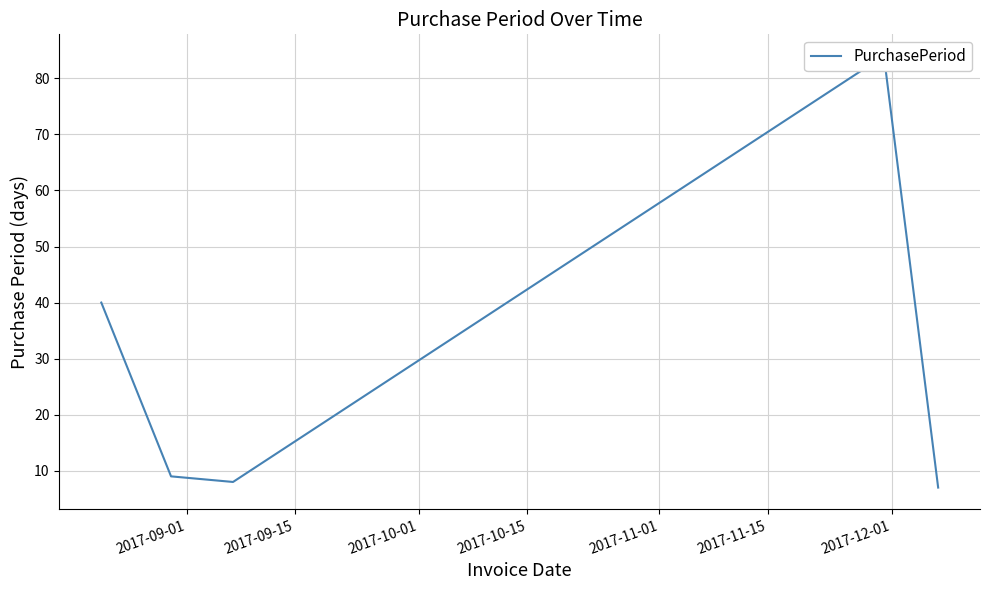

What position from the left is 2017-10-15?

4